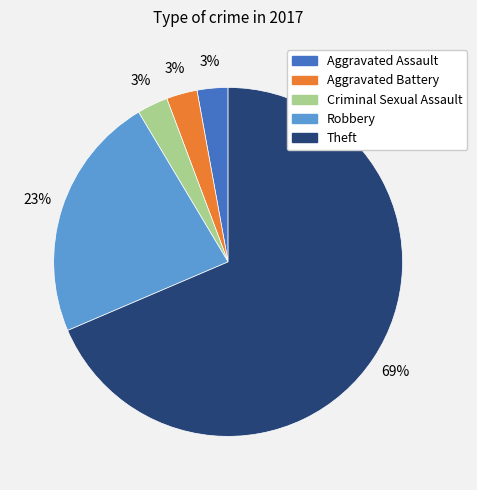

Does any single category account for the majority?

Yes